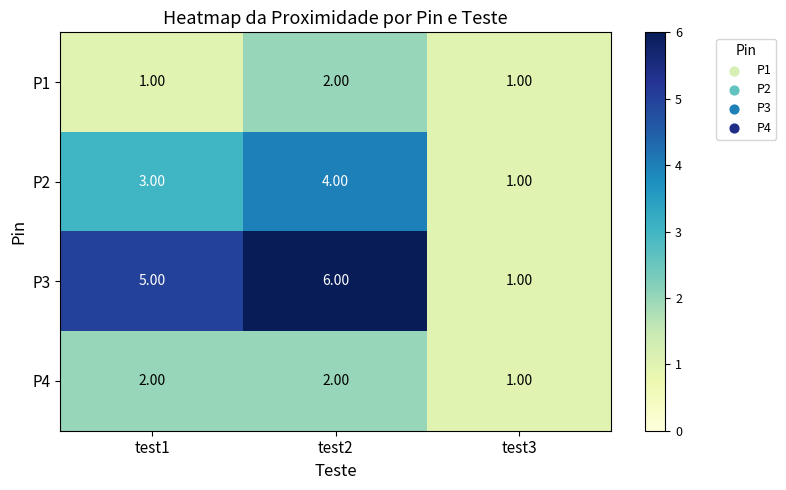

What is the sum of the P4 values at test2 and test3?

3